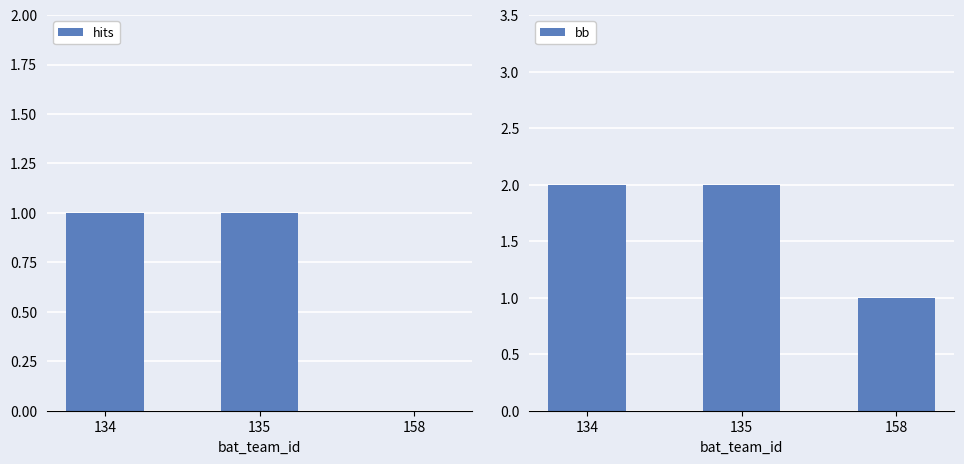

Which category has the lowest value in the hits series?

158